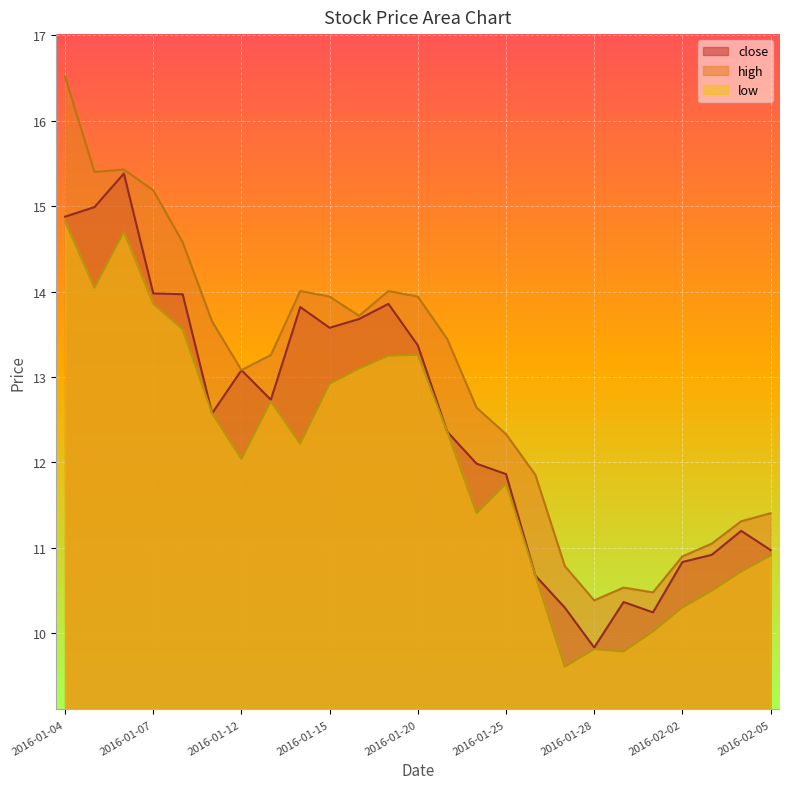

Which series has the widest spread of values?

high